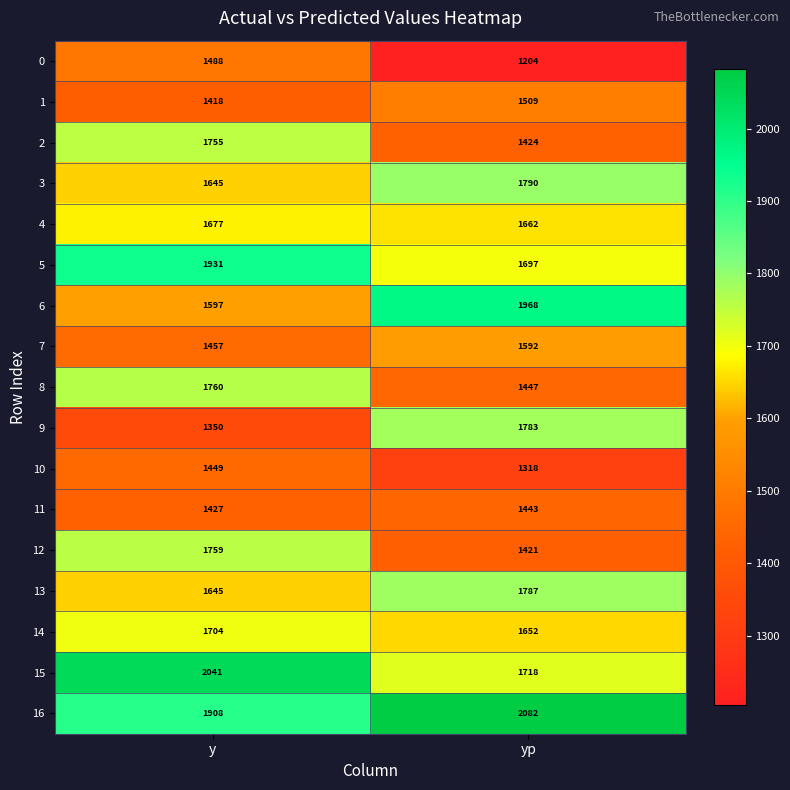

What is the smallest value displayed?

1204